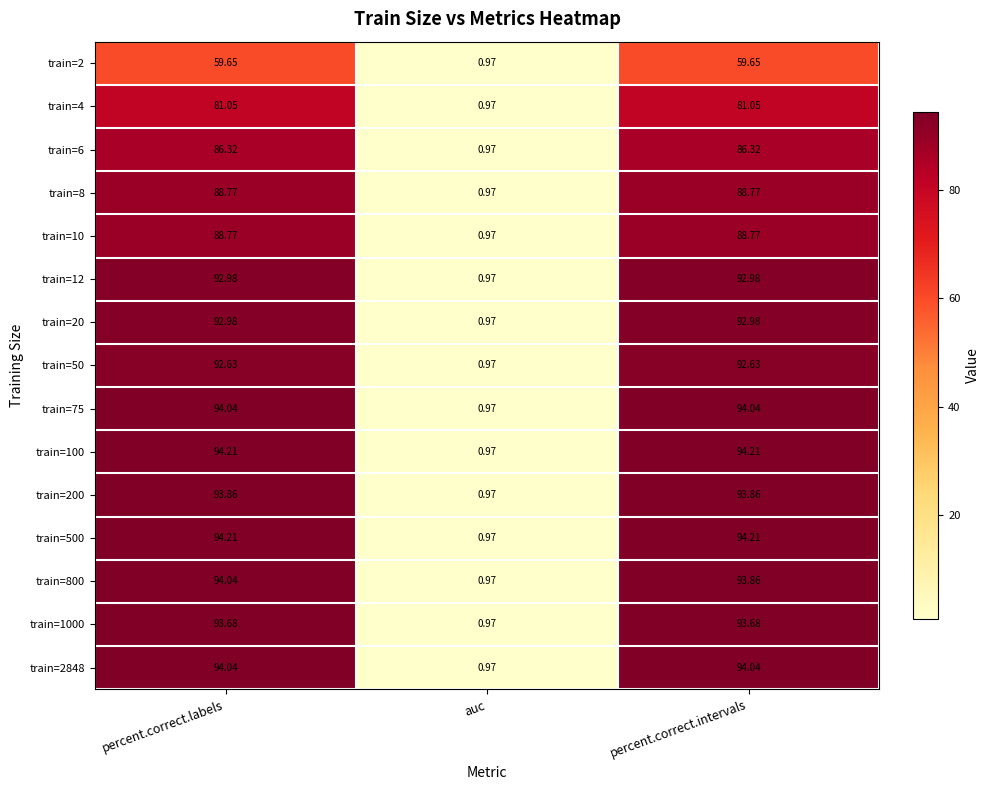

At which category is the sum across all series the highest?

percent.correct.labels